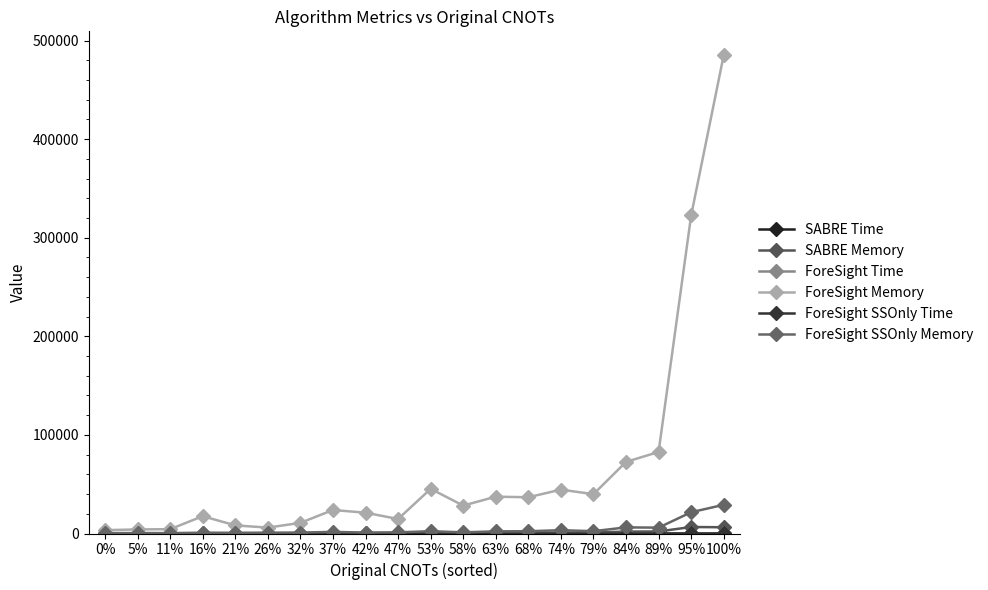

How many series are shown in this chart?

6